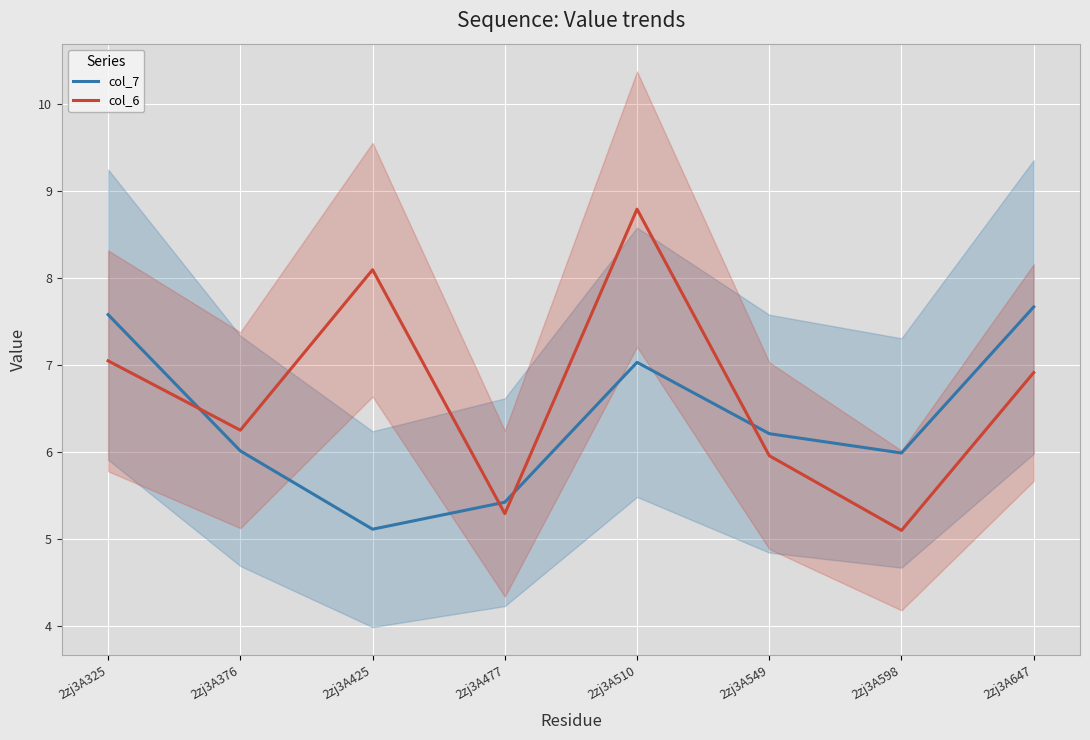

Where is the first local maximum for col_7?

2zj3A510